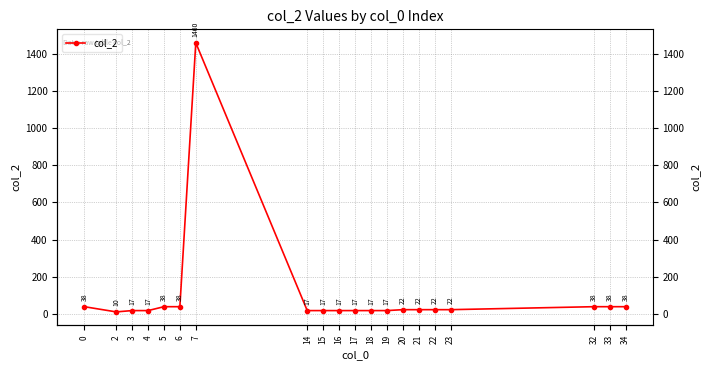

What is the value of the 10th point from the left?

17